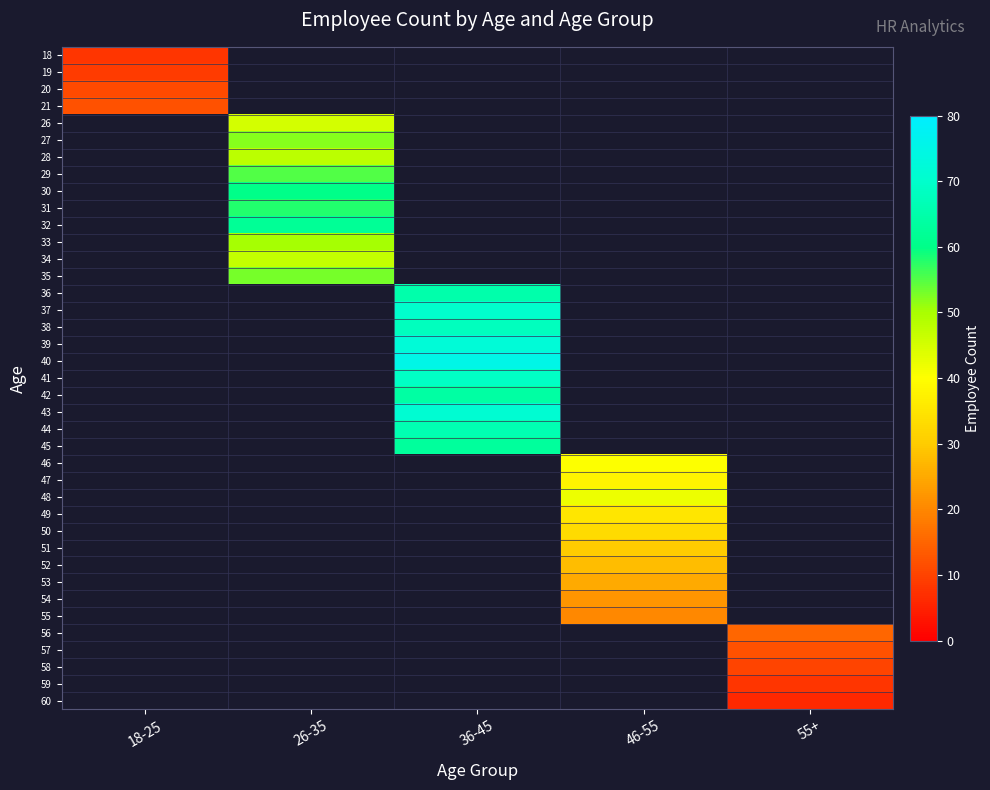

What is the greatest value displayed?

75.0